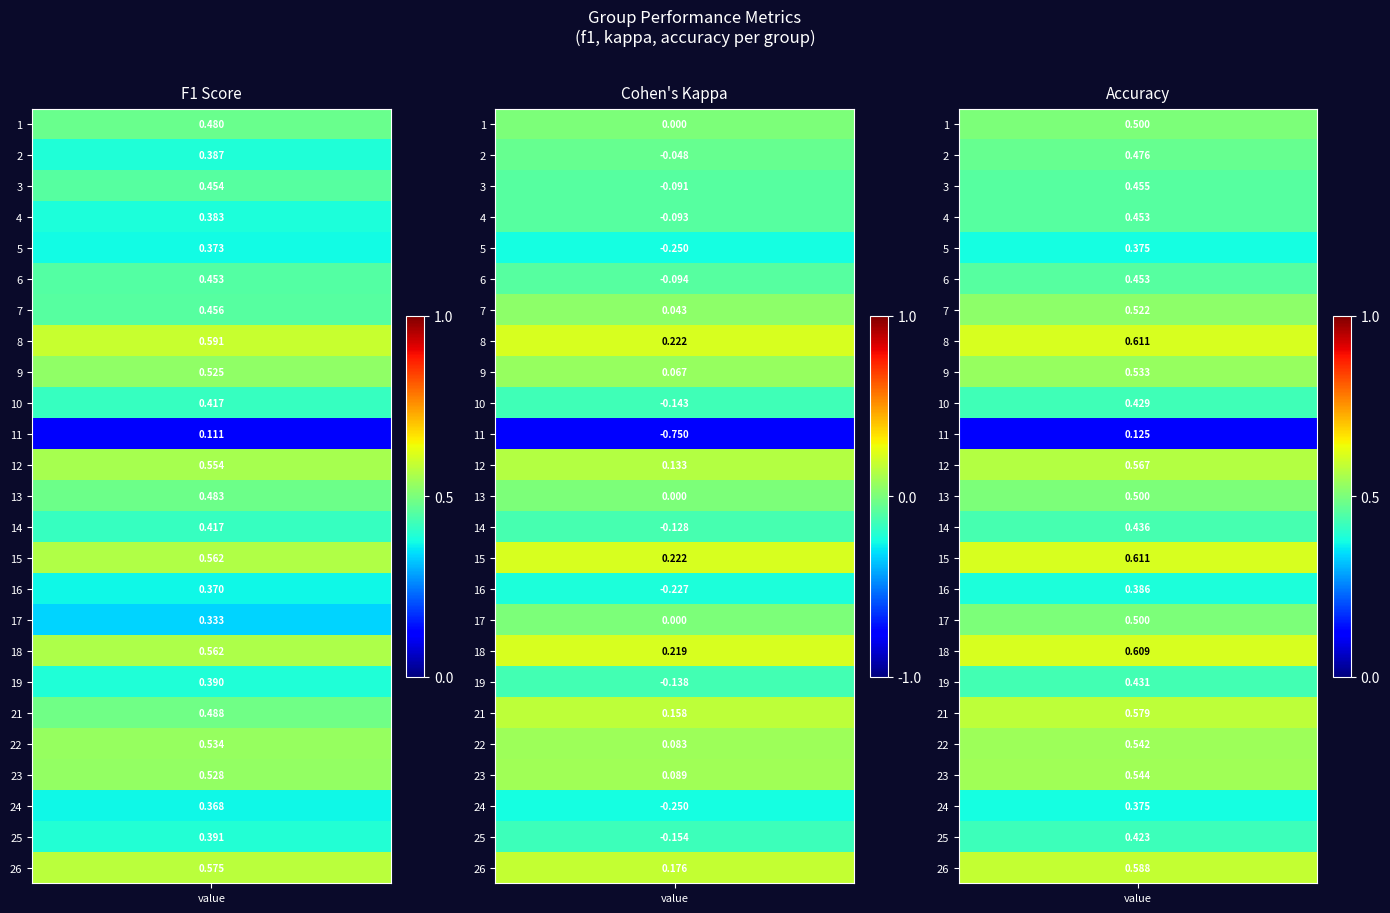

Is it true that accuracy equals 0.5 at 23?

True